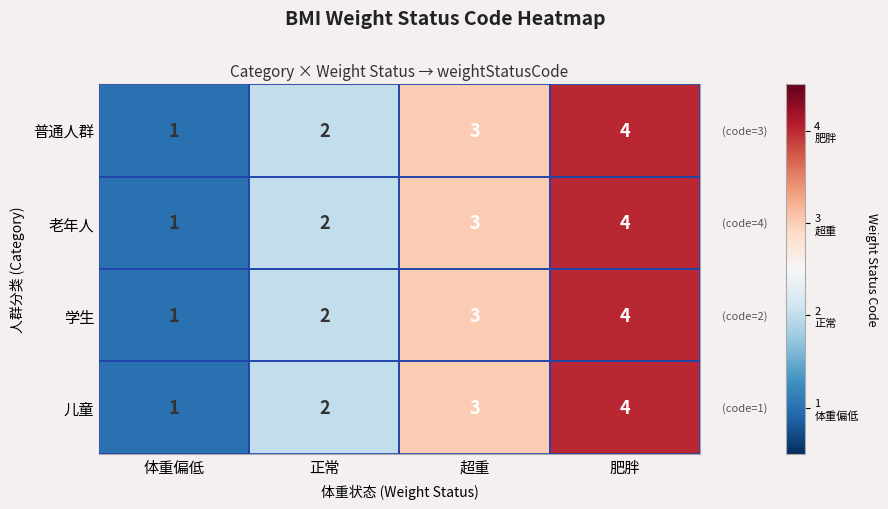

The 儿童 series shows 1 at 超重. True or false?

False